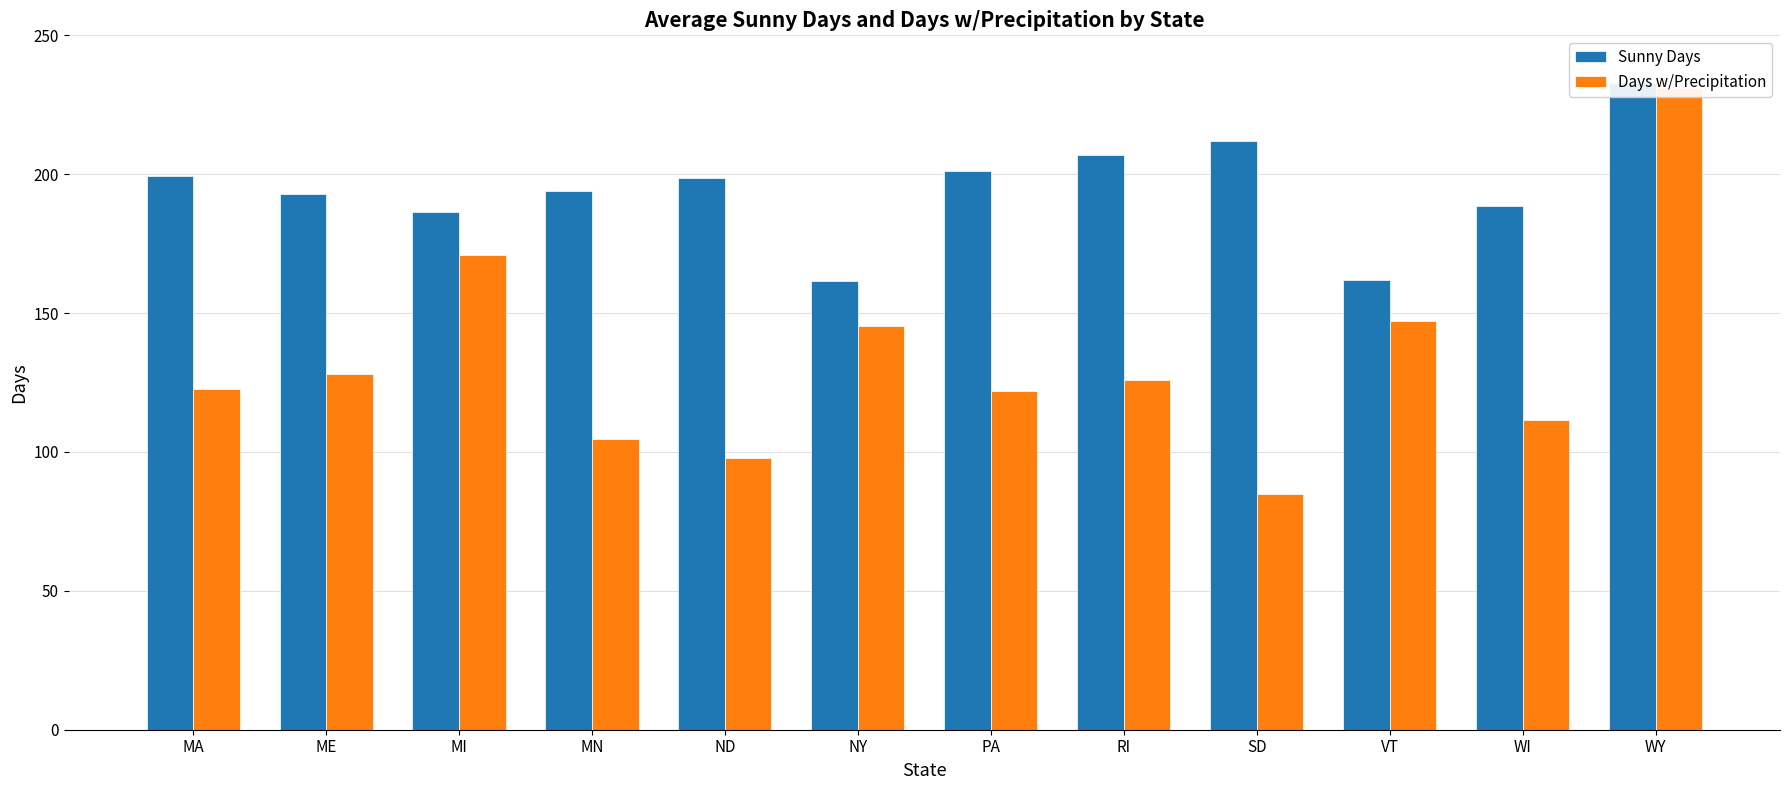

Where is Days w/Precipitation nearest to the value 158?

VT